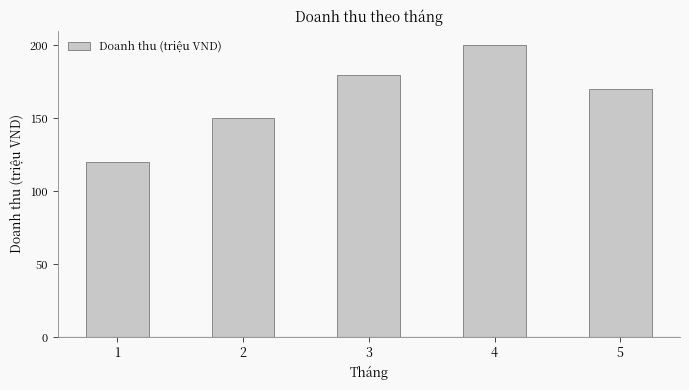

Count the number of data series in this chart.

1